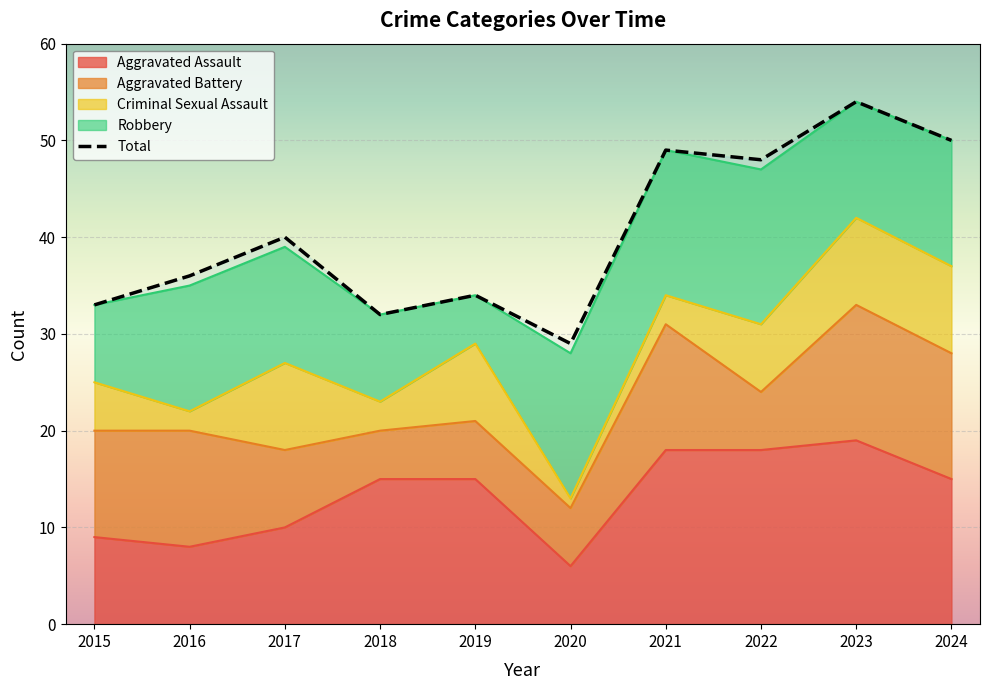

Where does the data first go above 40?

2021